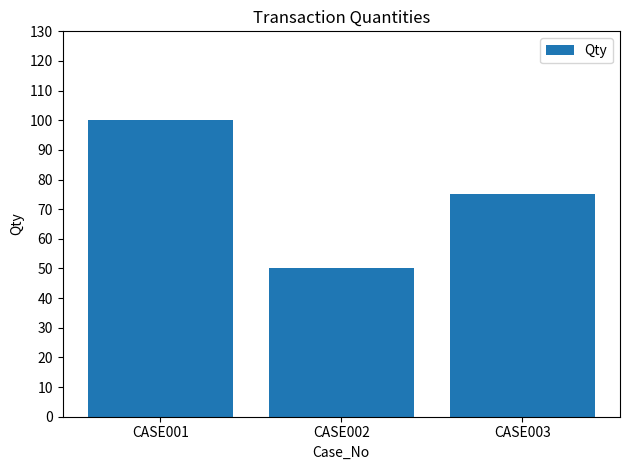

Rank the categories by value from highest to lowest.

CASE001, CASE003, CASE002